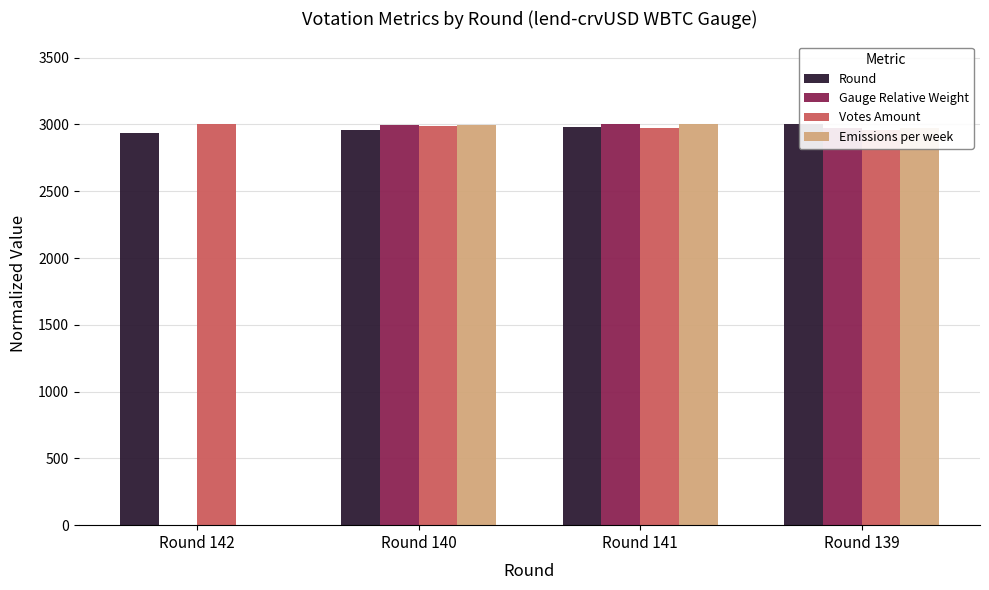

Reading left to right, transcribe all the data shown in this chart.

Round: Round 142=2936.6	Round 140=2957.7	Round 141=2978.9	Round 139=3000.0
Gauge Relative Weight: Round 142=0.0	Round 140=2996.4	Round 141=3000.0	Round 139=2976.3
Votes Amount: Round 142=3000.0	Round 140=2985.1	Round 141=2970.3	Round 139=2955.4
Emissions per week: Round 142=0.0	Round 140=2996.4	Round 141=3000.0	Round 139=2976.3